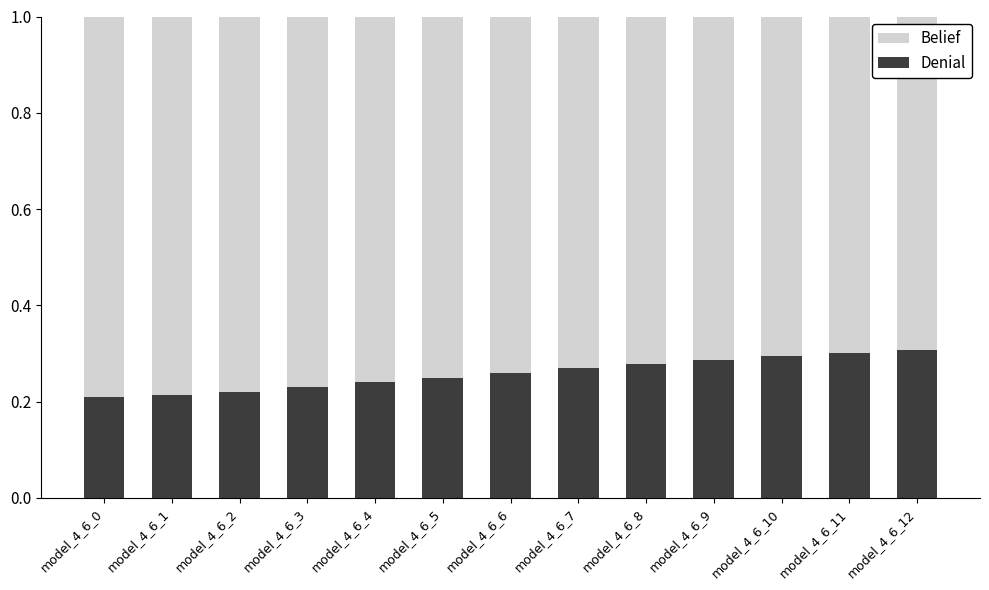

Is it true that Denial equals 0.3 at model_4_6_8?

True